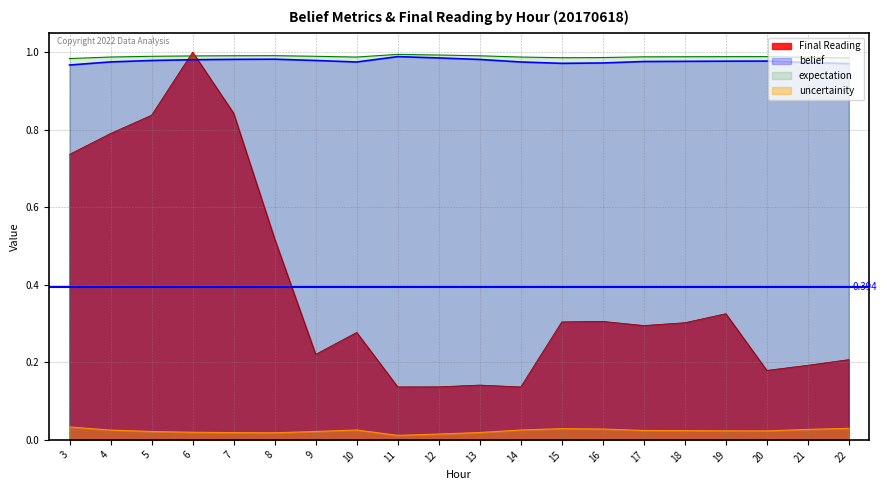

List the labels in order of Final Reading value, smallest first.

14, 11, 12, 13, 20, 21, 22, 9, 10, 17, 18, 15, 16, 19, 8, 3, 4, 5, 7, 6